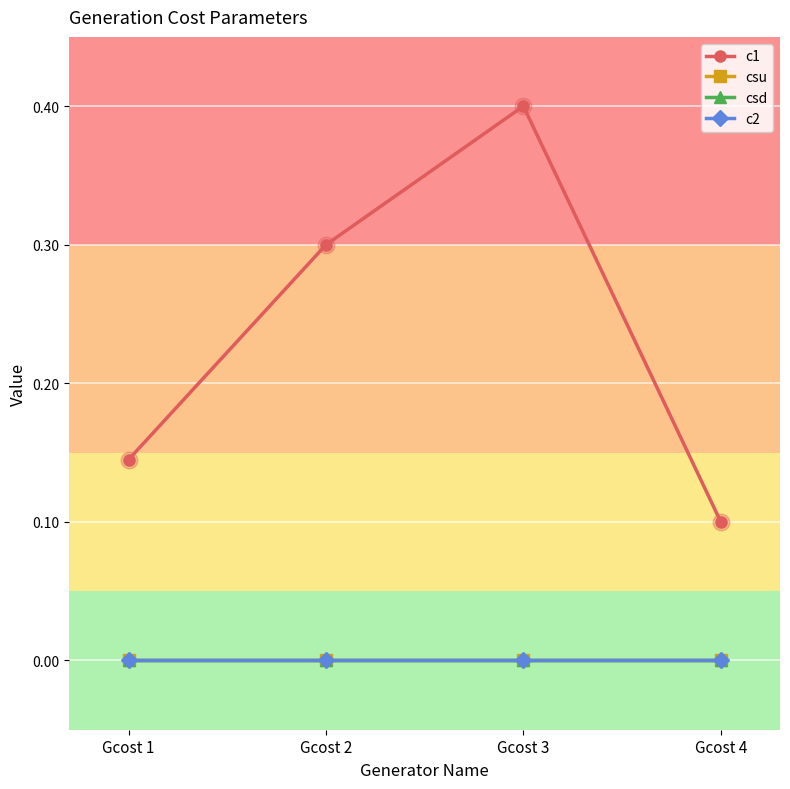

Is the value of csu at Gcost 4 greater than the value of c1 at Gcost 2?

No